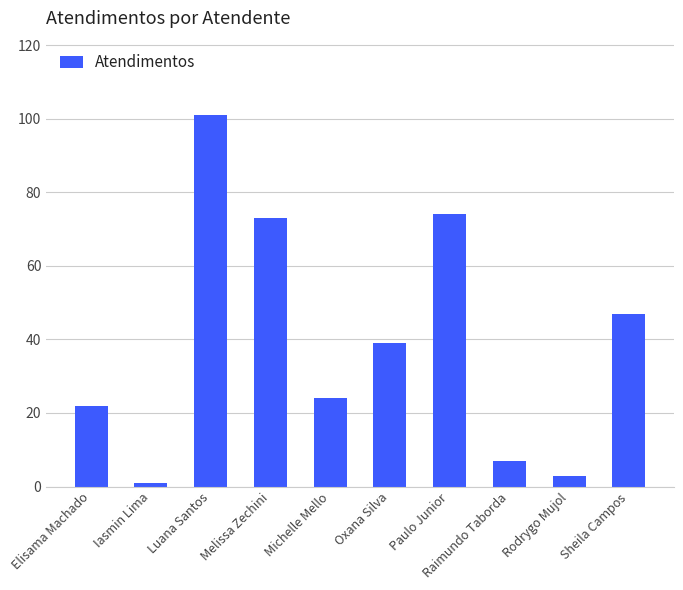

What value does the data have at Rodrygo Mujol?

3